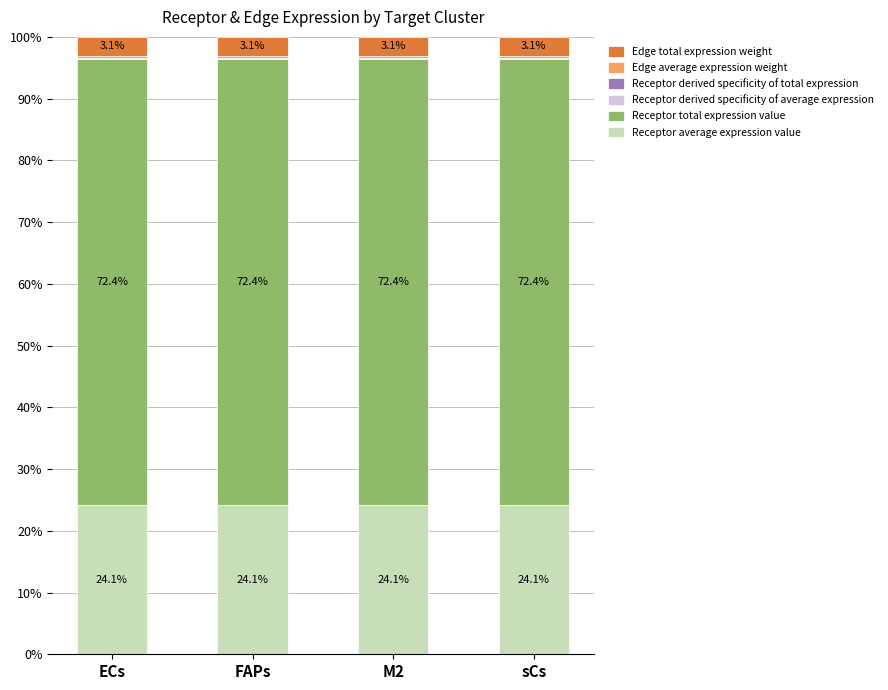

How many data points does each series have?

4